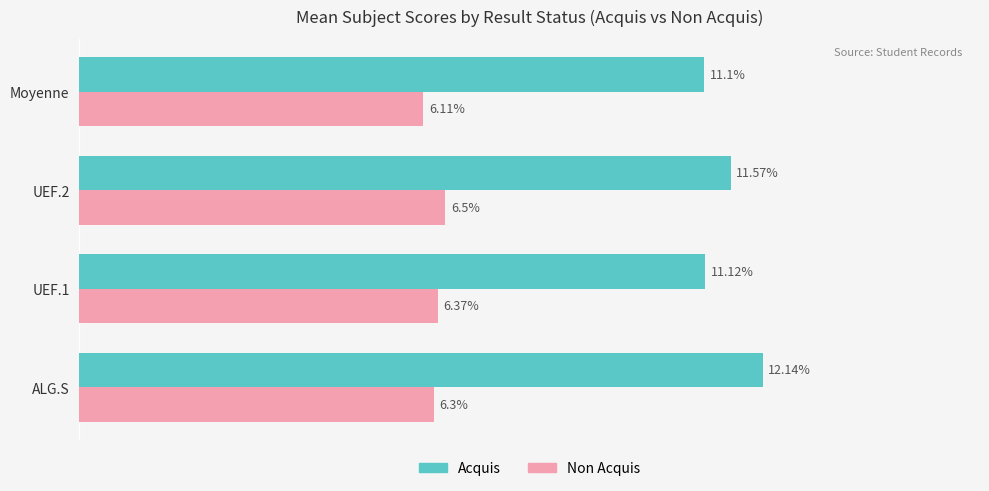

At which label is Acquis closest to 11?

Moyenne